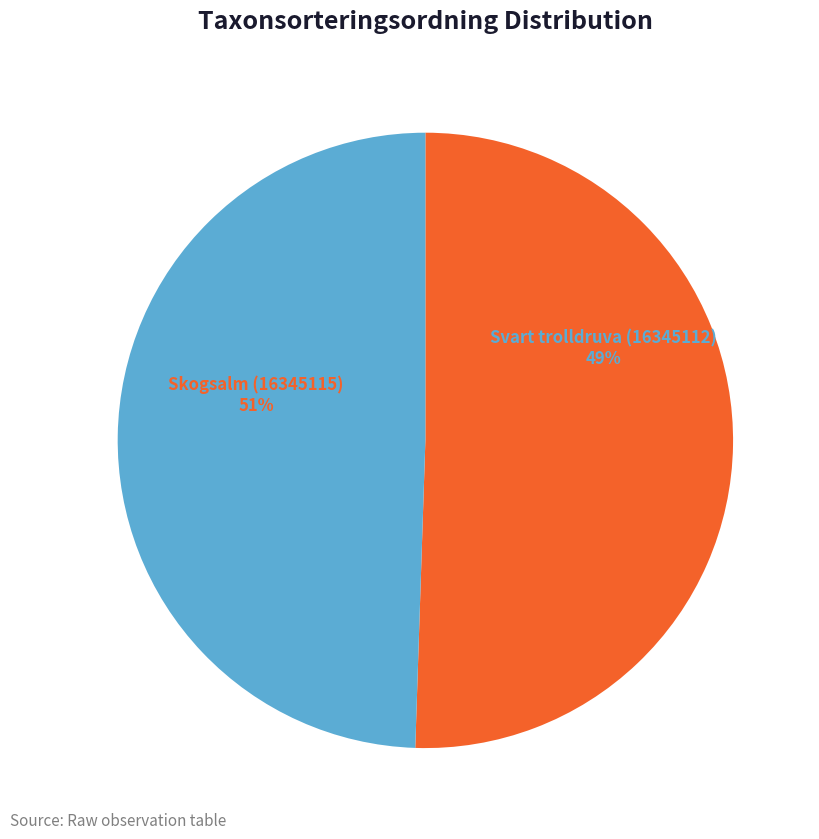

What is the majority slice?

Skogsalm (16345115)